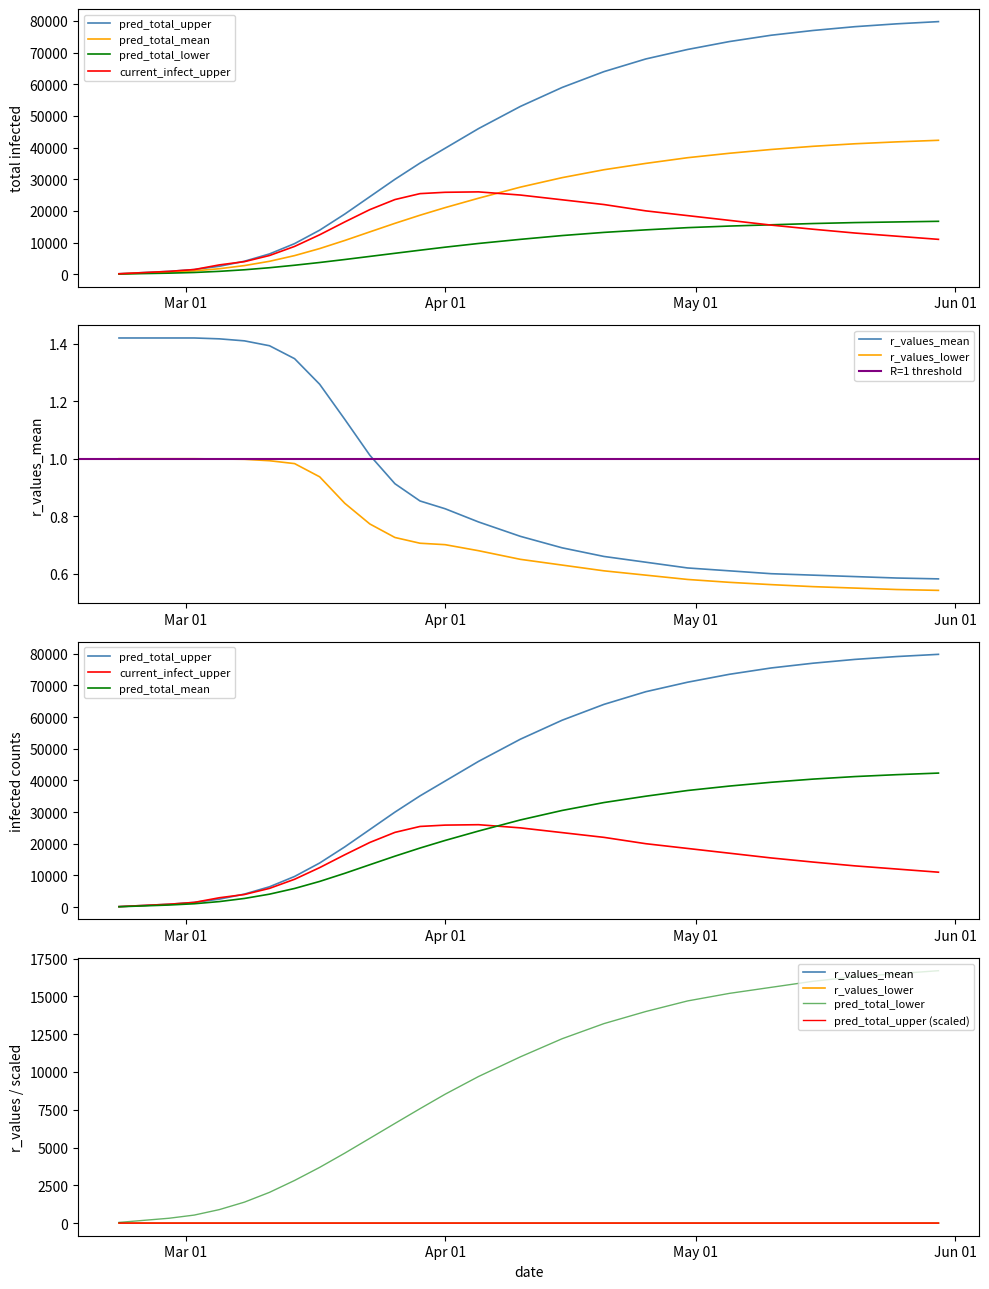

True or false: r_values_mean and r_values_lower intersect in this chart.

False